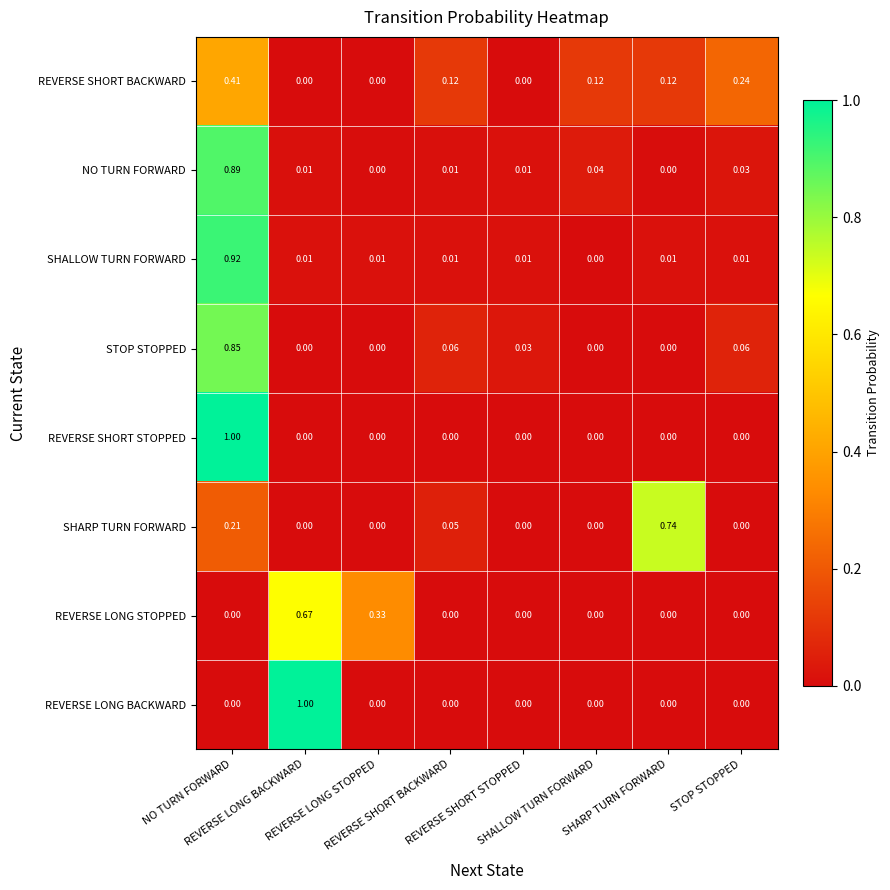

Count the number of data series in this chart.

8